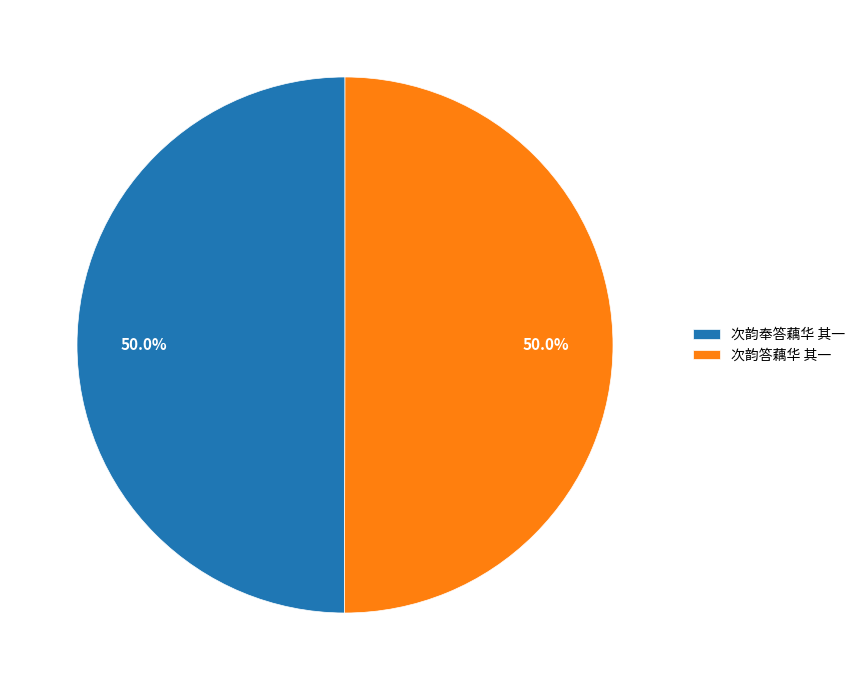

Combined, what portion of the pie is 次韵答藕华 其一 and 次韵奉答藕华 其一?

100.0%